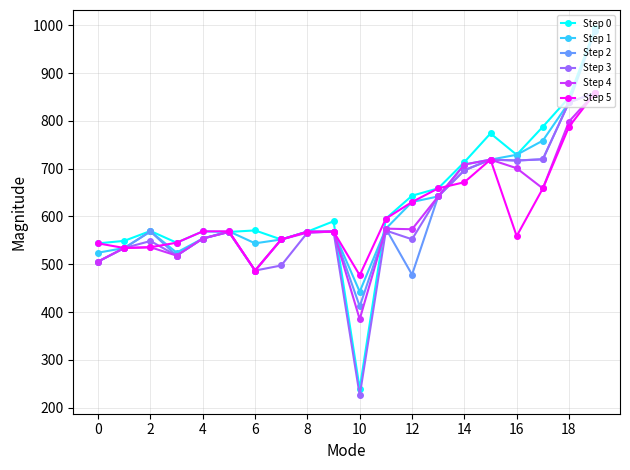

True or false: Step 1 has more than 1 points higher than both neighbors.

True